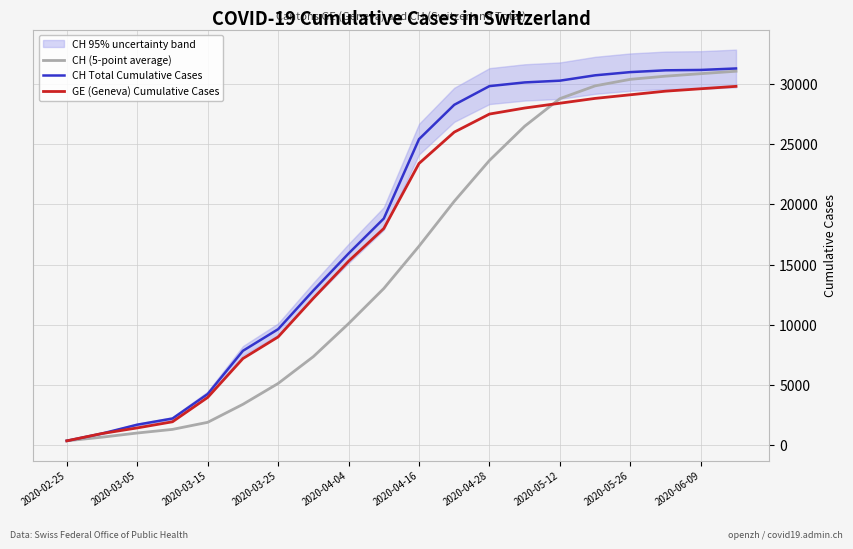

Does the chart display data point markers on the line(s)?

No